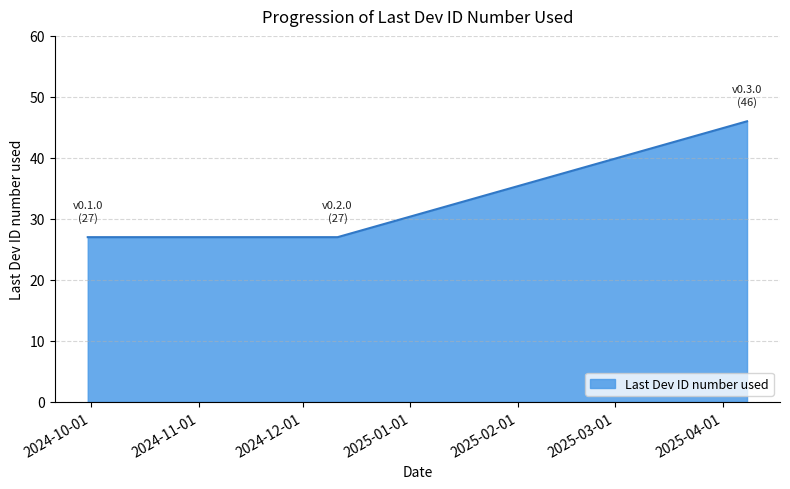

What is the maximum value shown in the chart?

46